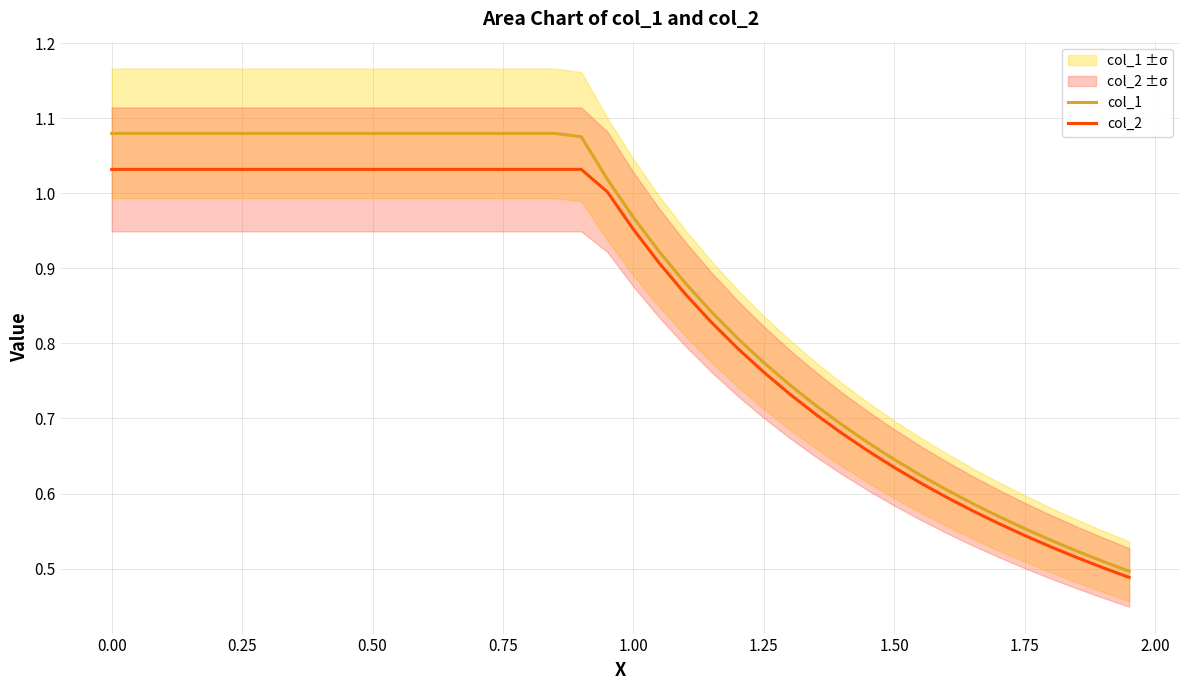

True or false: col_1 has a value of 1.4 at 0.00.

False